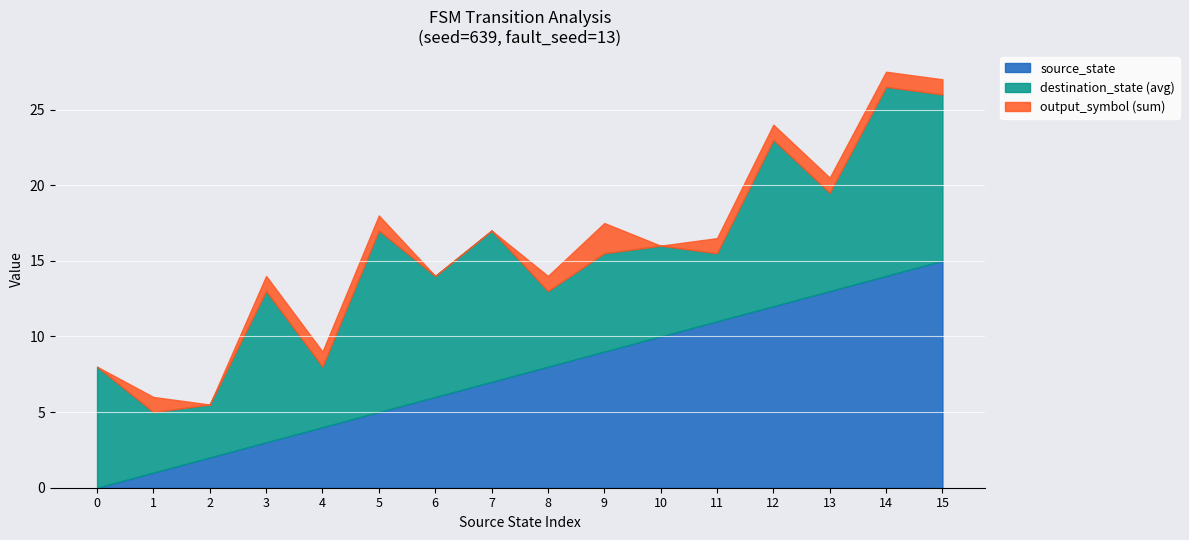

True or false: source_state and output_symbol cross at least once.

False